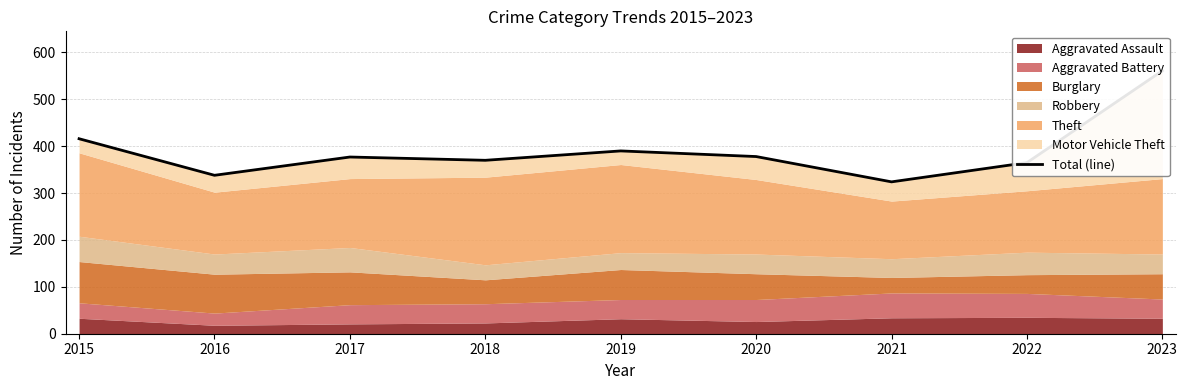

How many points are lower than both their immediate neighbors (excluding endpoints)?

3